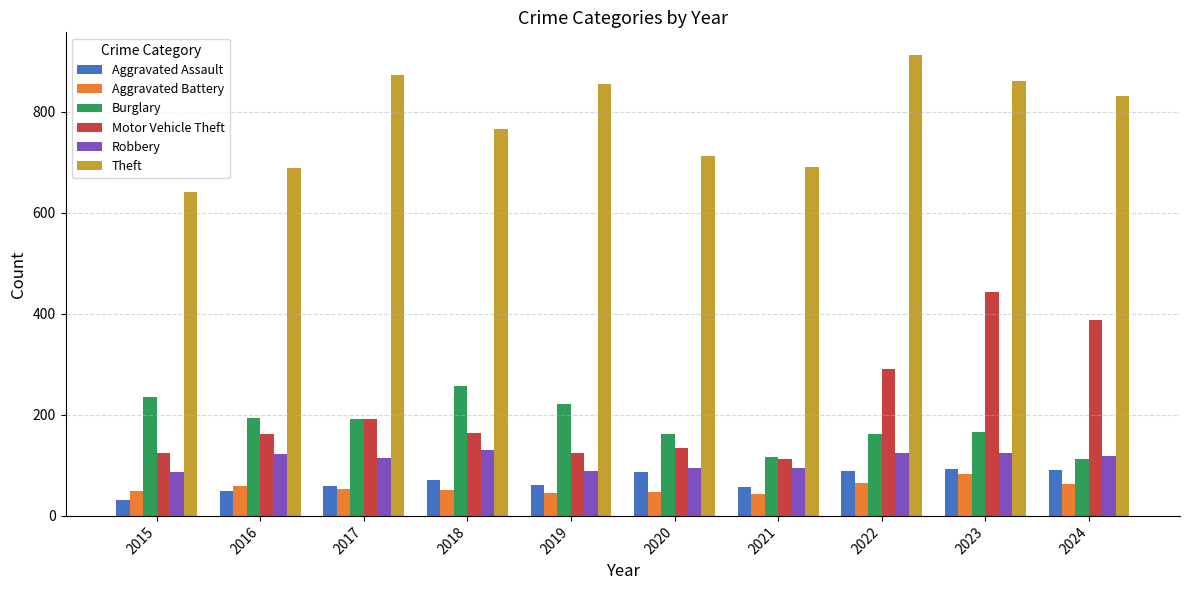

How many groups of bars are there?

10